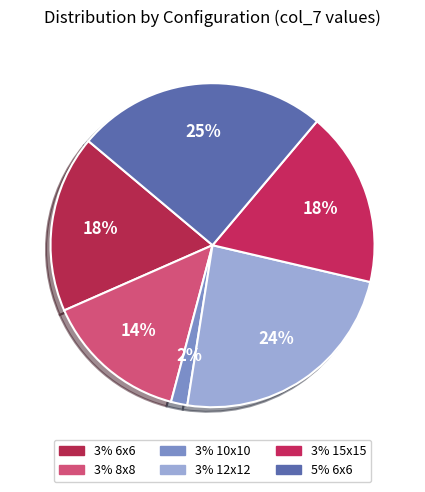

How many slices are in this pie chart?

6